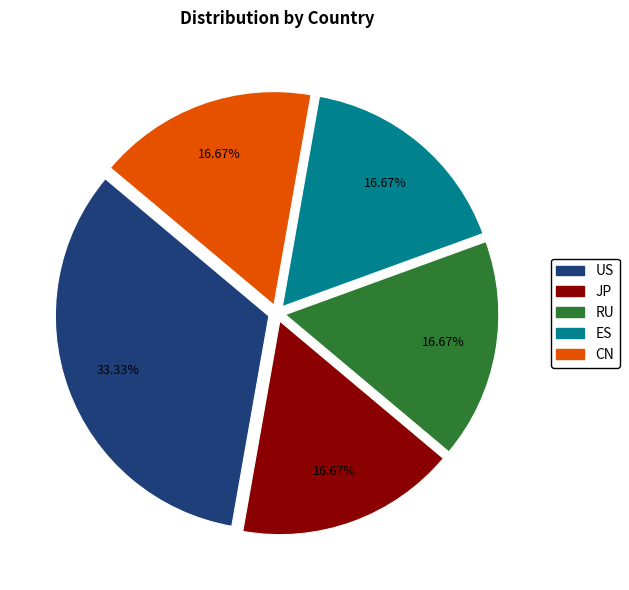

To the nearest percent, what is the average slice percentage?

20%